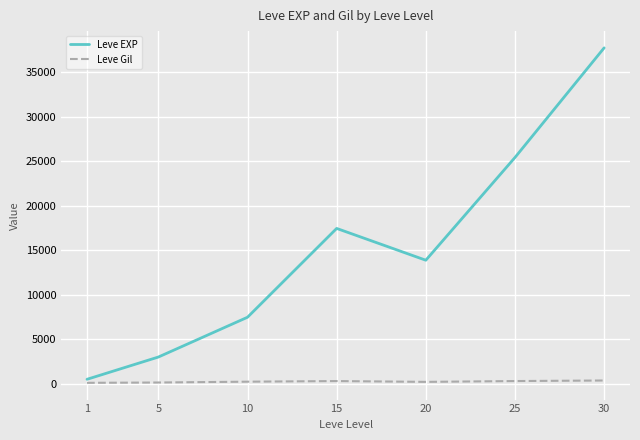

List the series in order of their overall mean, highest first.

Leve EXP, Leve Gil